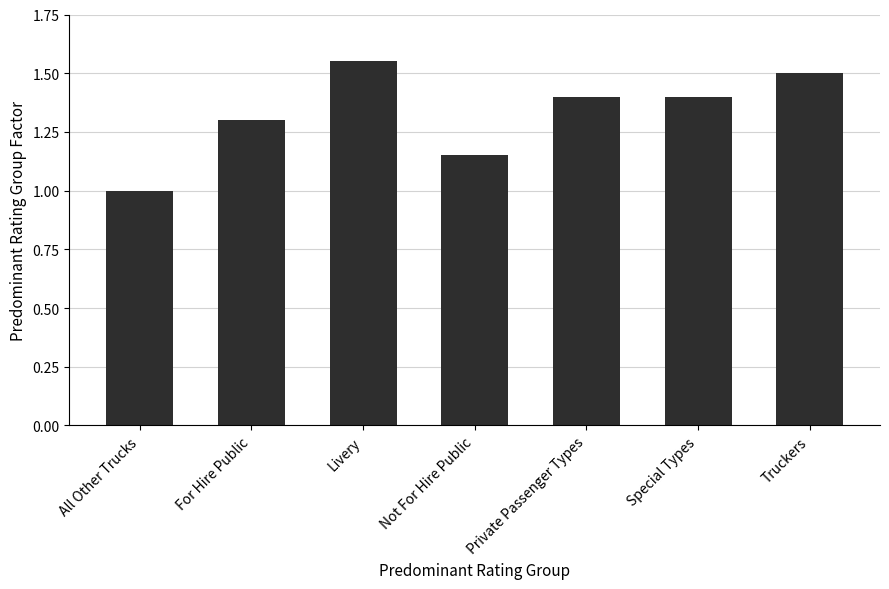

Which label corresponds to the smallest value in the chart?

All Other Trucks